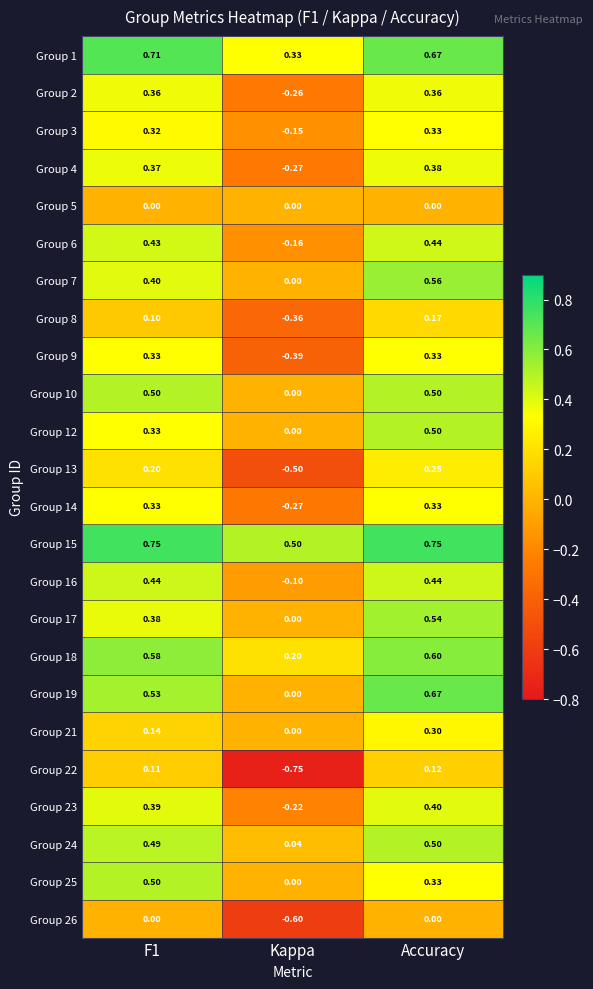

Is the value of Group 13 at Accuracy greater than the value of Group 23 at Accuracy?

No